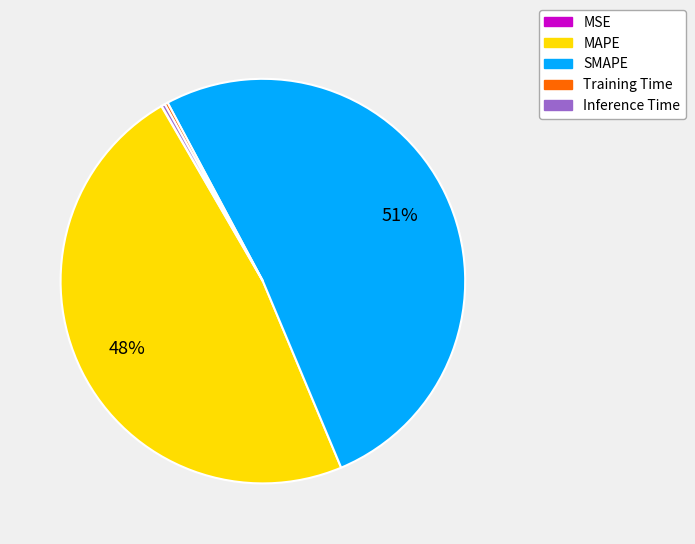

Which slice is the largest?

SMAPE